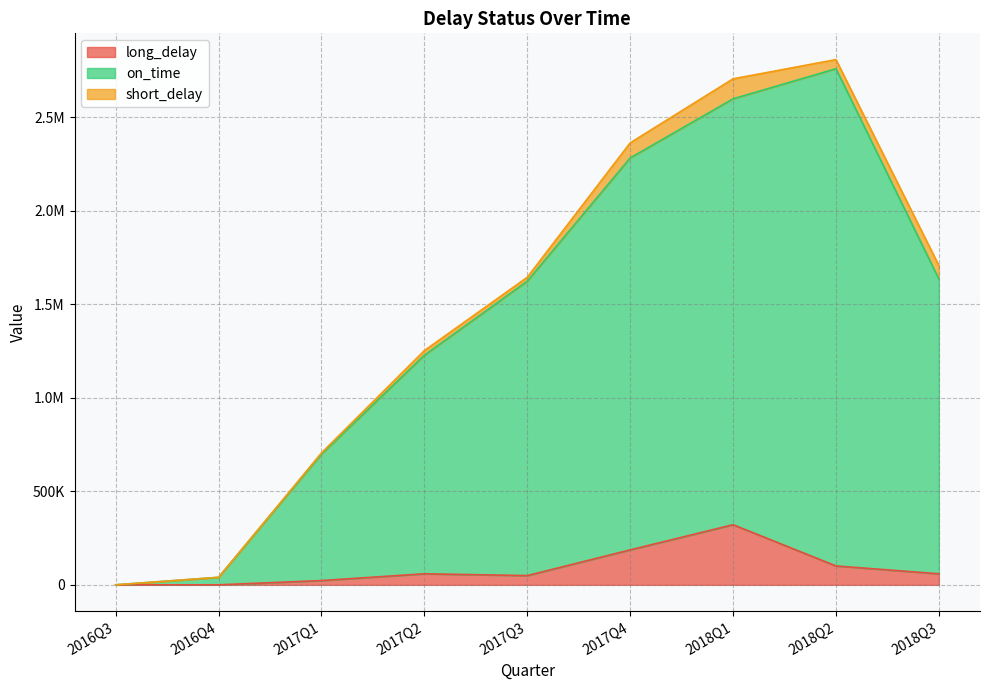

How many interior local peaks does the on_time series have?

1